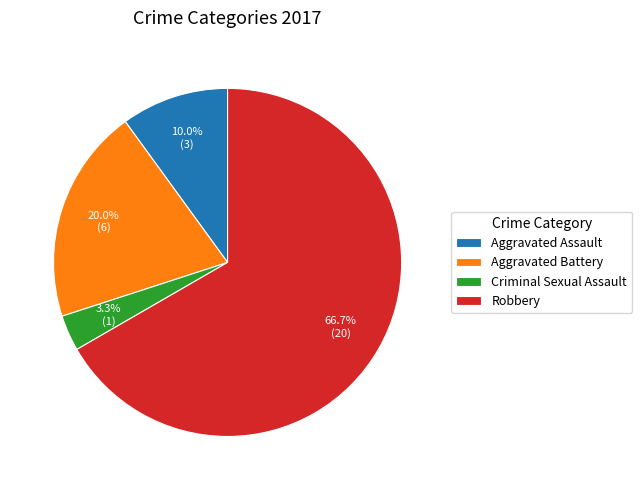

To the nearest percent, what is the average slice percentage?

25%